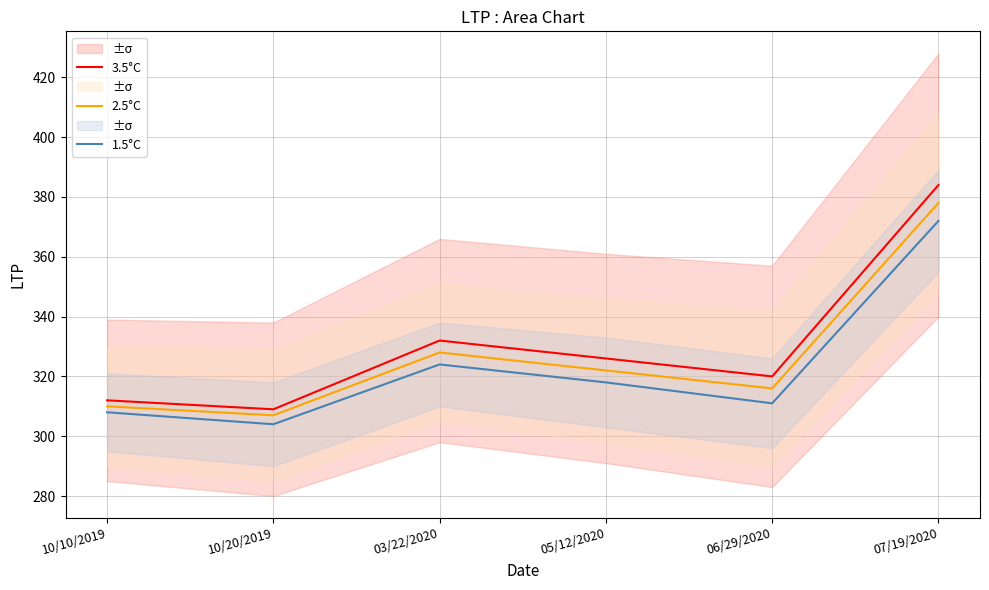

At 06/29/2020, list the series in order from smallest to largest.

1.5°C, 2.5°C, 3.5°C